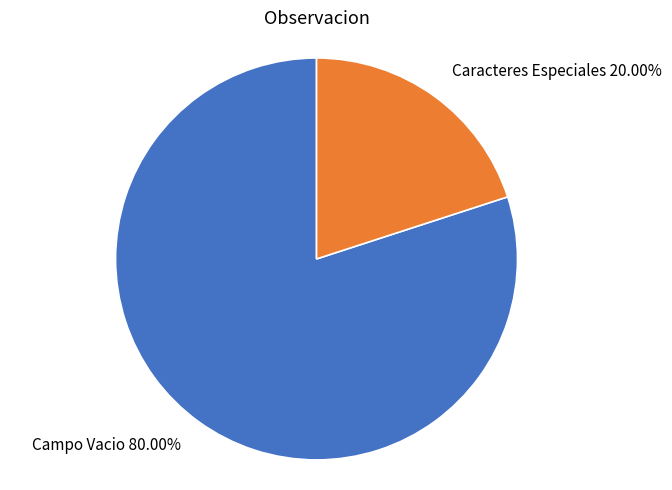

Which category has the biggest portion of the pie?

Campo Vacio